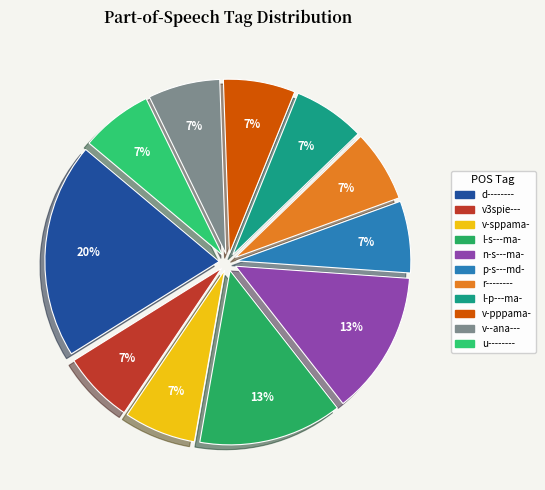

Is there any slice that represents more than half of the pie?

No